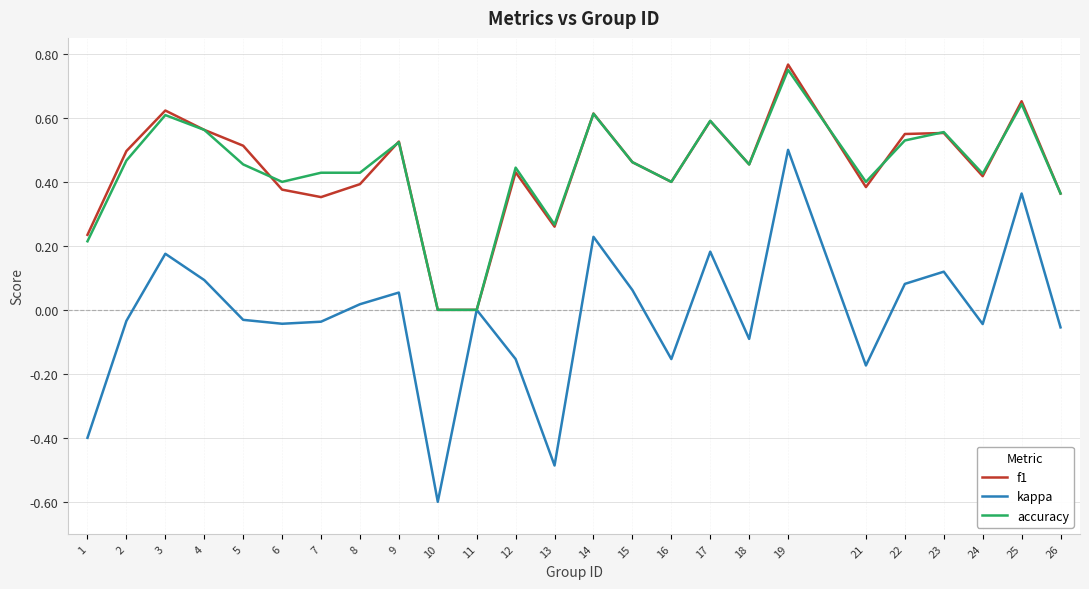

Is it true that f1 equals 0.4 at 7?

True